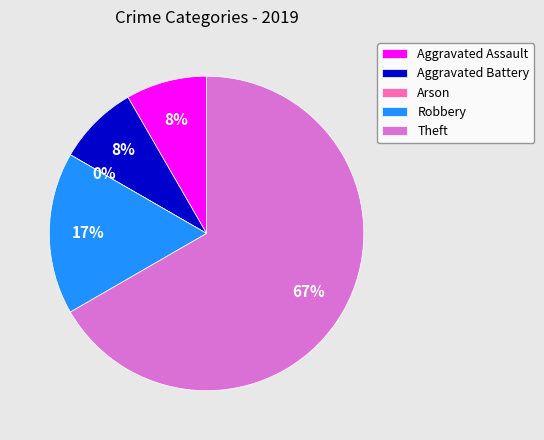

To the nearest percent, what is the difference between the largest and smallest slice percentages?

67%